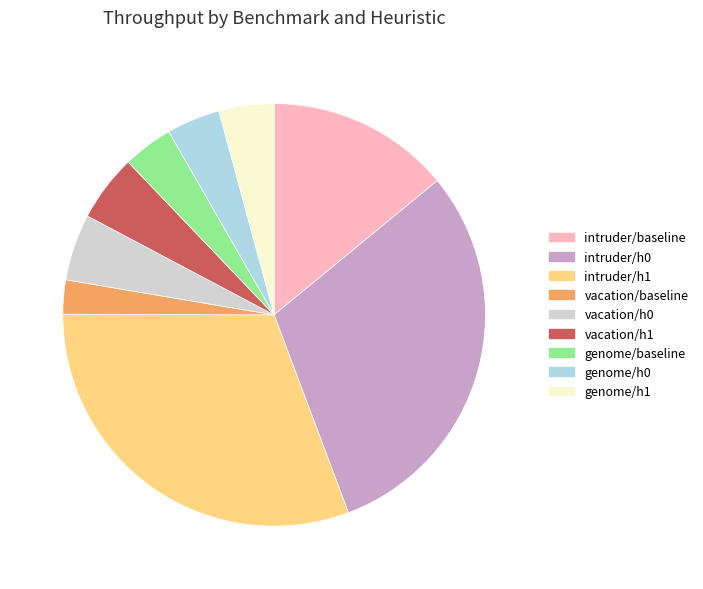

Approximately how many times larger is the value at vacation/h0 compared to intruder/baseline?

0.4